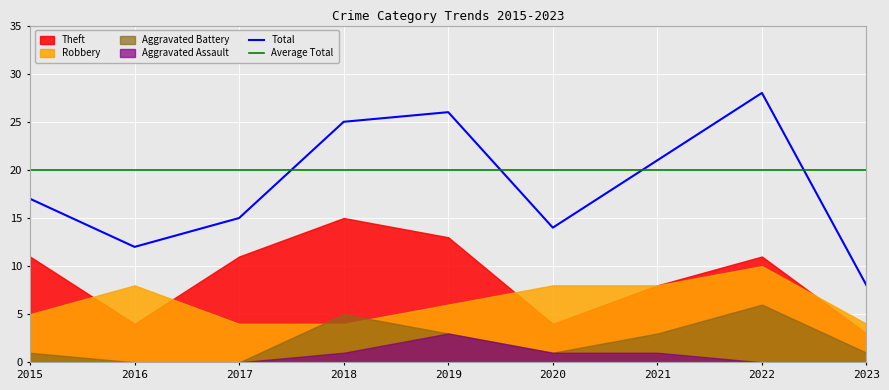

Is the value of Total at 2019 greater than the value of Aggravated Assault at 2016?

Yes